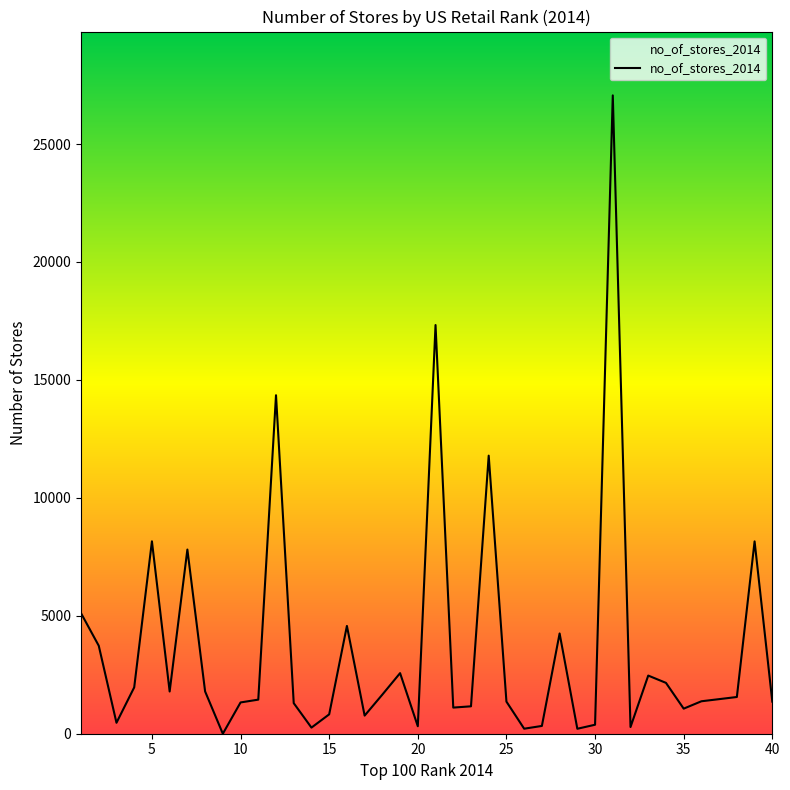

What is the maximum value shown in the chart?

27062